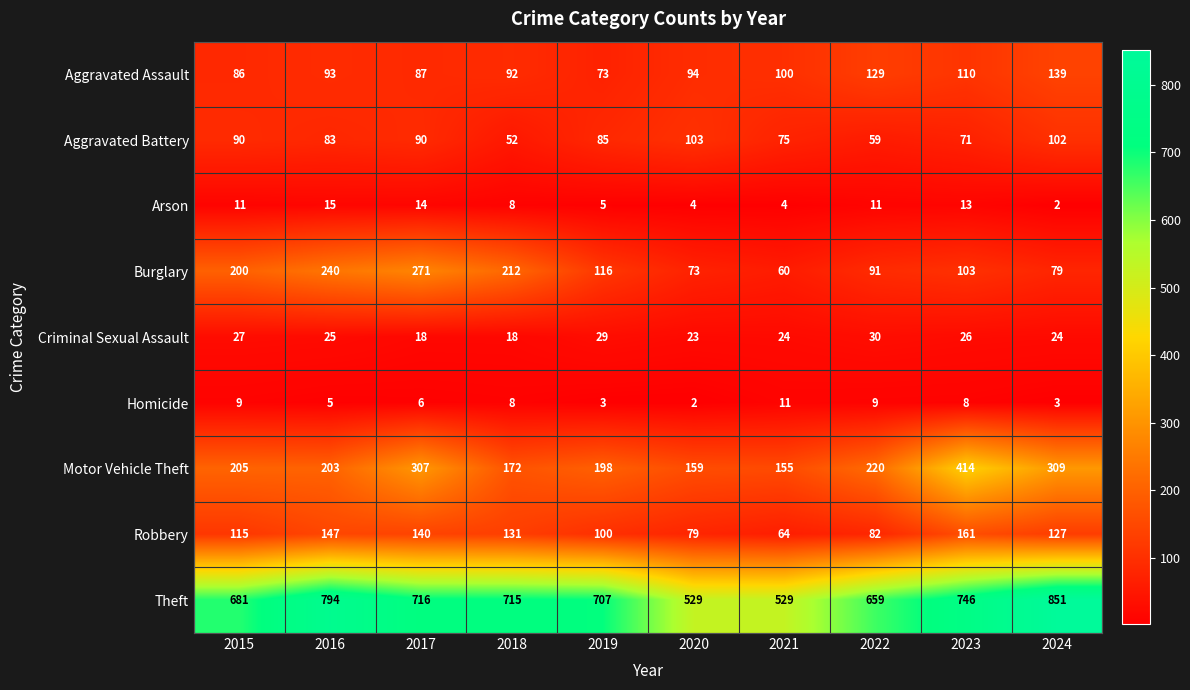

List the series in order of their peak value, highest first.

Theft, Motor Vehicle Theft, Burglary, Robbery, Aggravated Assault, Aggravated Battery, Criminal Sexual Assault, Arson, Homicide